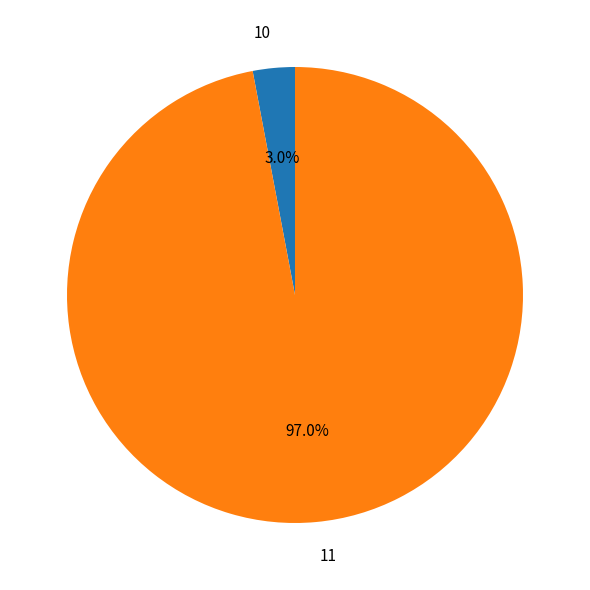

Between 10 and 11, which is larger?

11